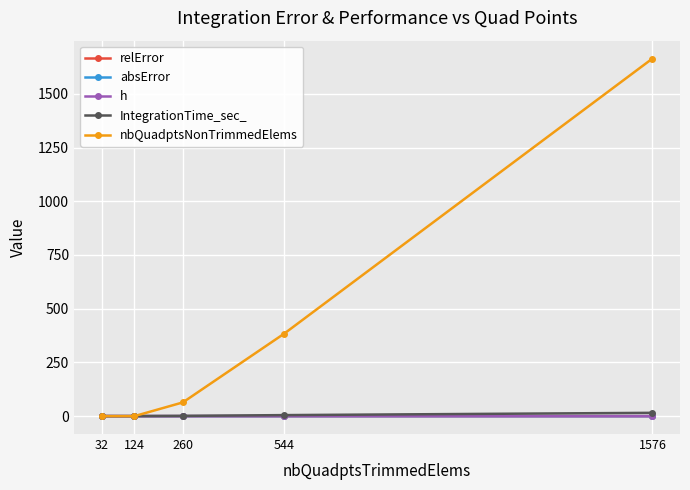

What is the value of the nbQuadptsNonTrimmedElems point at the 4th from the left?

384.0